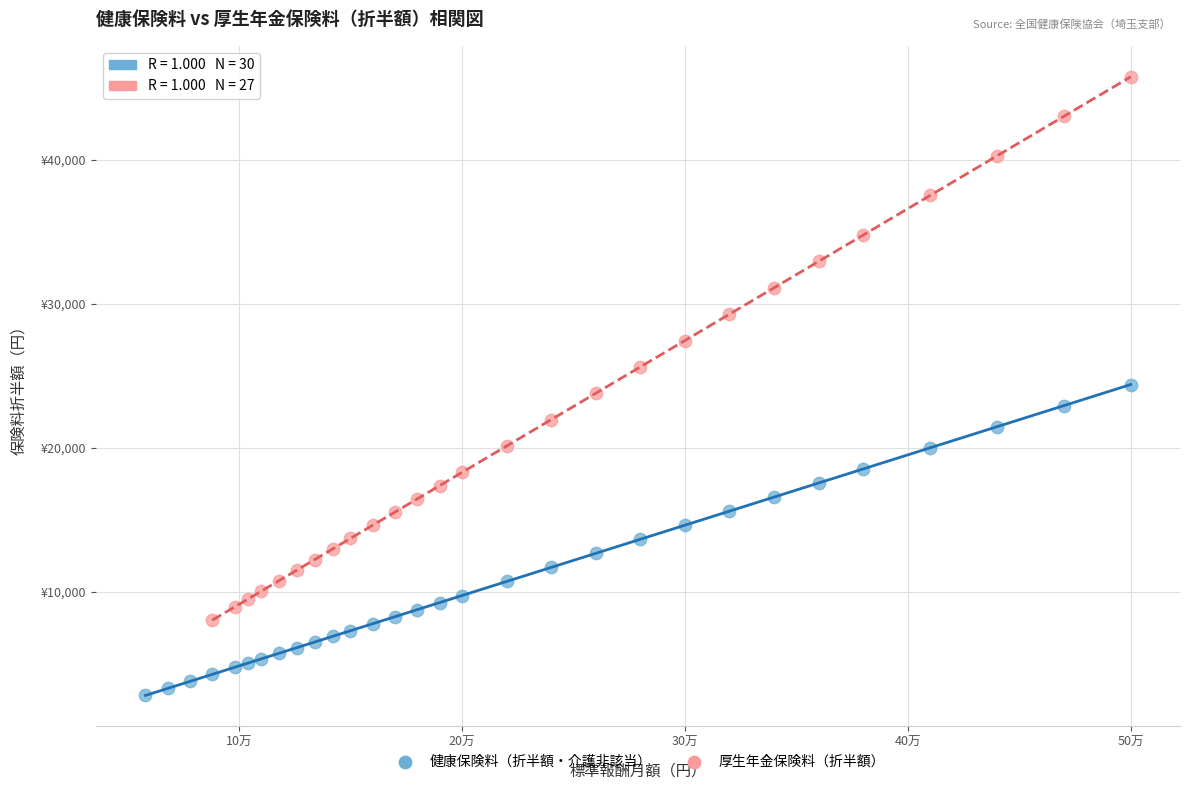

What are all the series names shown in the legend?

健康保険料（折半額・介護非該当）, 厚生年金保険料（折半額）